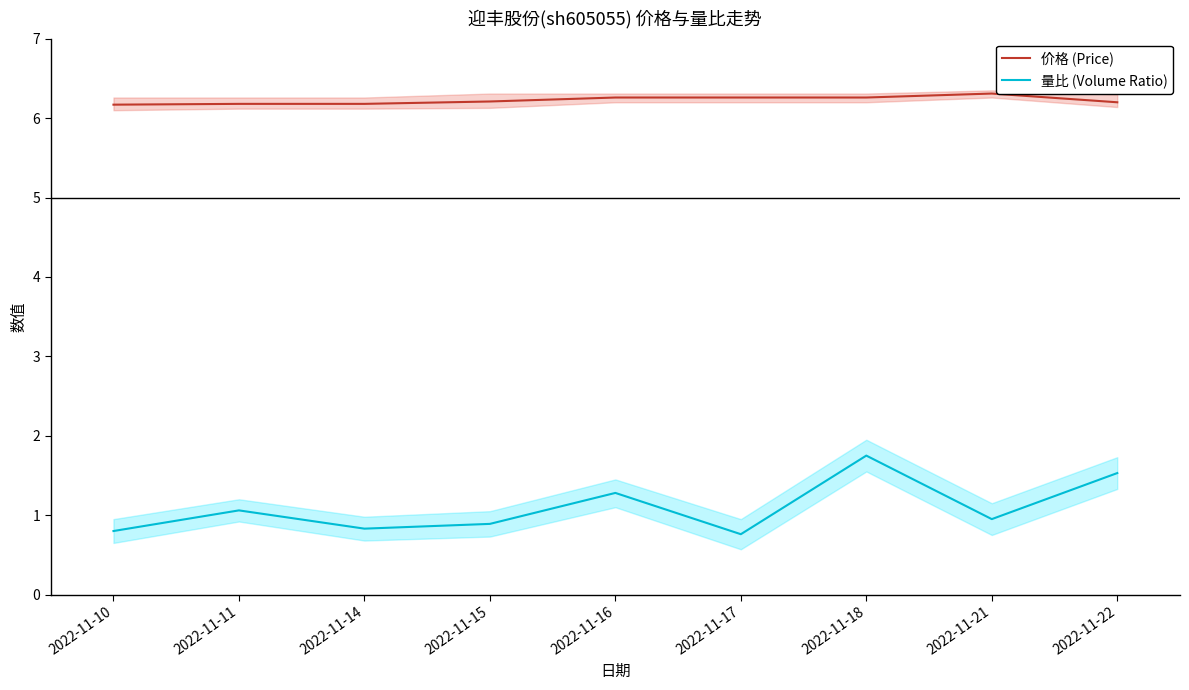

Which series changed the most between 2022-11-14 and 2022-11-22?

量比 (Volume Ratio)